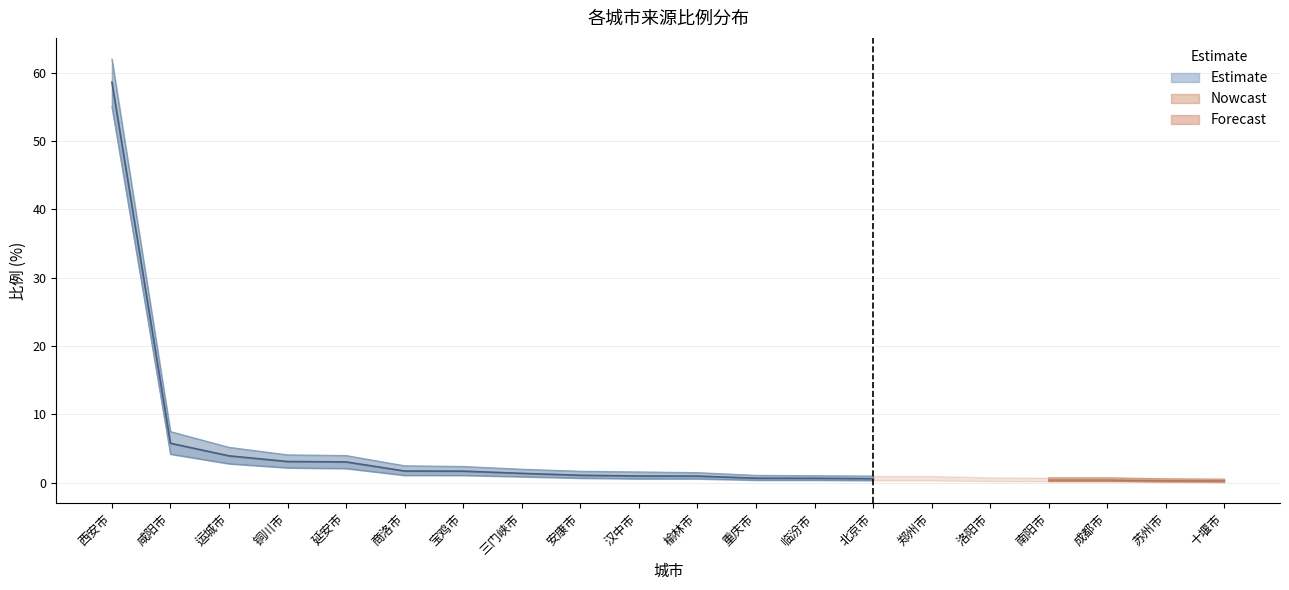

What is the sum of the 比例_upper values at 临汾市 and 苏州市?

1.6